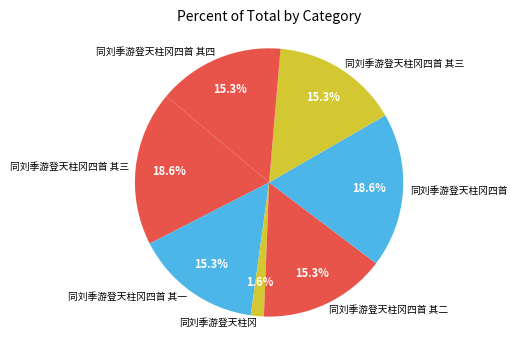

How many segments does this pie chart have?

7